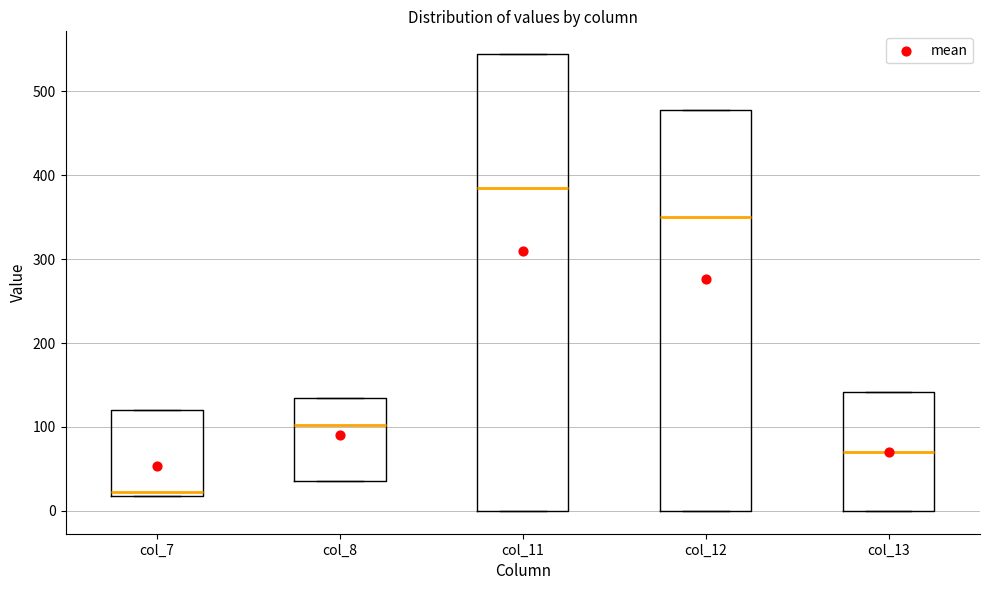

Which box is the tallest, from its lower edge to its upper edge?

col_11